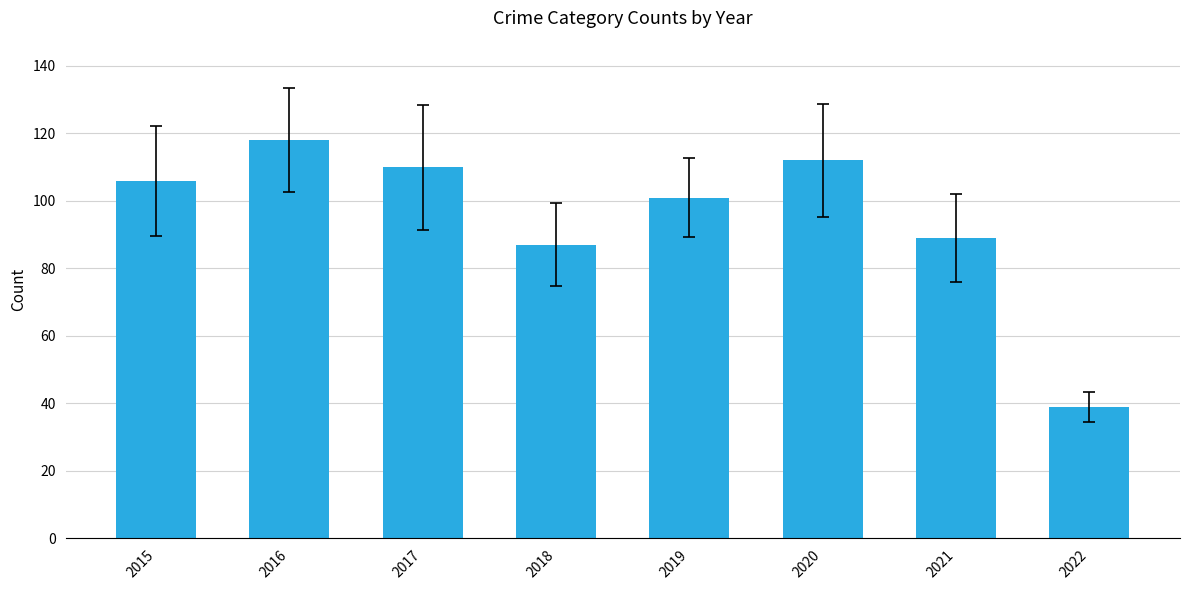

The chart shows a value of 56 at 2020. True or false?

False